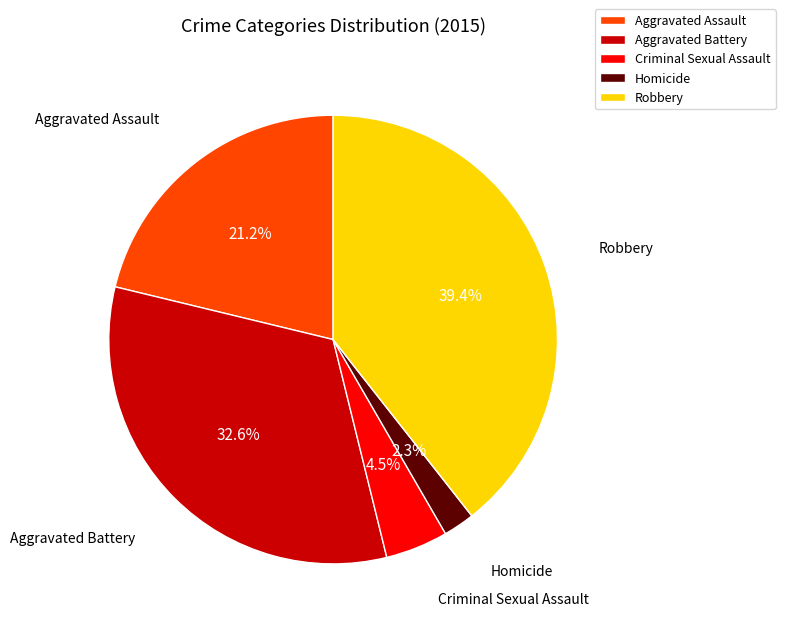

To the nearest percent, what portion does Aggravated Battery represent?

33%